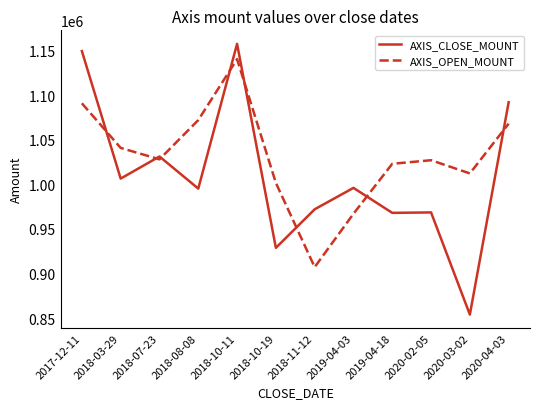

What is the sum of all AXIS_CLOSE_MOUNT values?

12118800